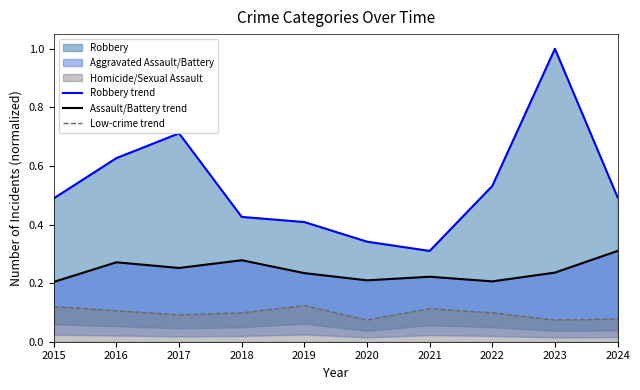

True or false: Robbery trend and Low-crime trend intersect in this chart.

False